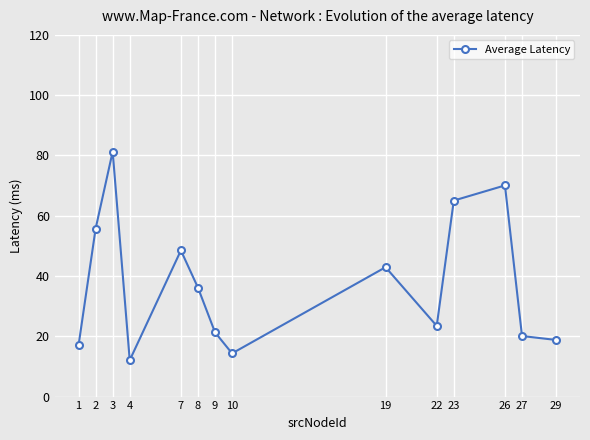

Which category has the highest value across all series?

3